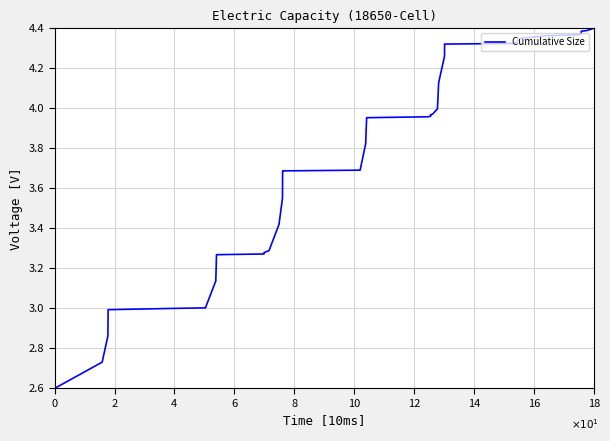

Count the number of data series in this chart.

1